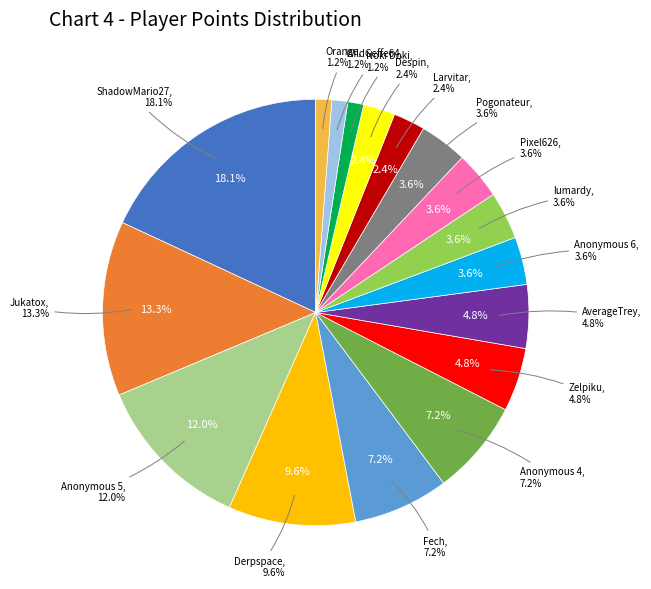

To the nearest percent, what is the difference between the ShadowMario27 and WildGeffe64 slice percentages?

17%